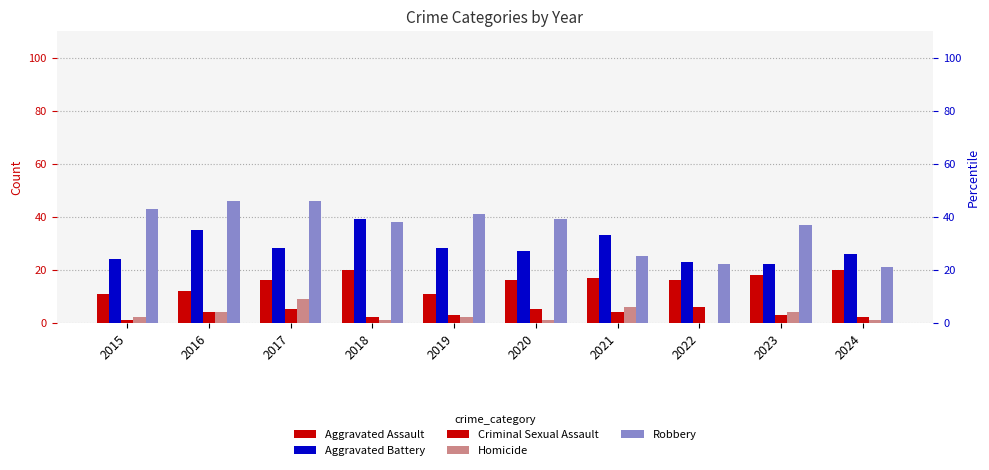

How many data points in Aggravated Assault are above 16?

4